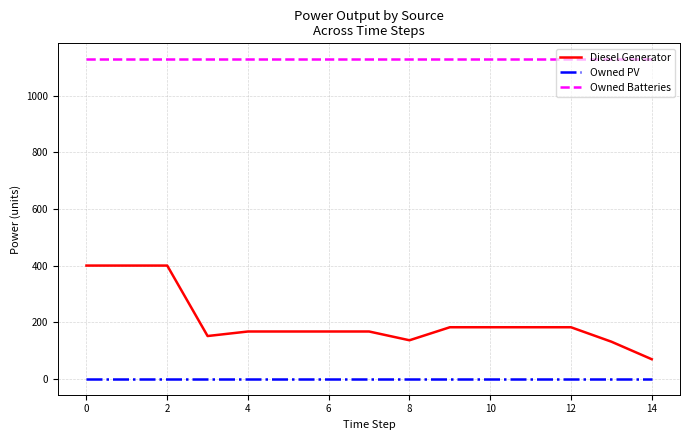

Which series has the largest total across all categories?

Owned Batteries